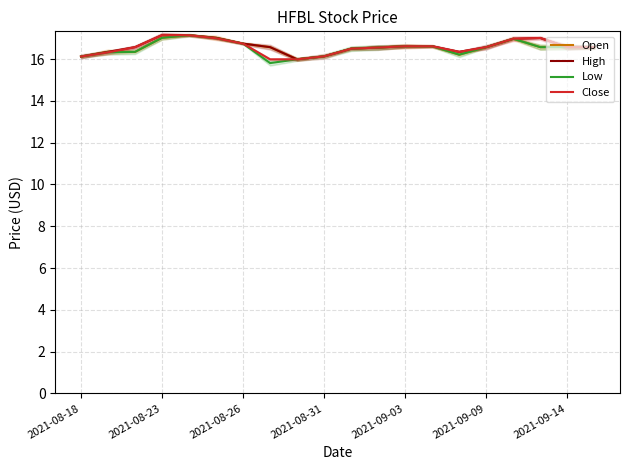

What is the value of the Close point at the 16th from the left?

16.6